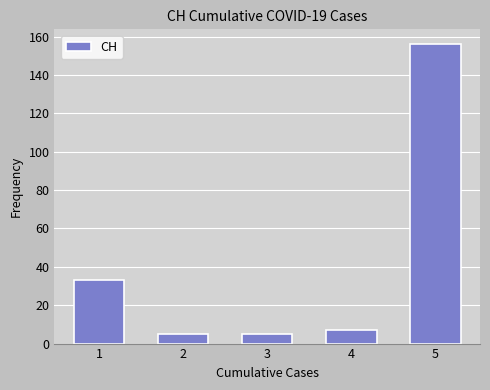

Reading left to right, what are all the values shown in this chart?

33	5	5	7	156